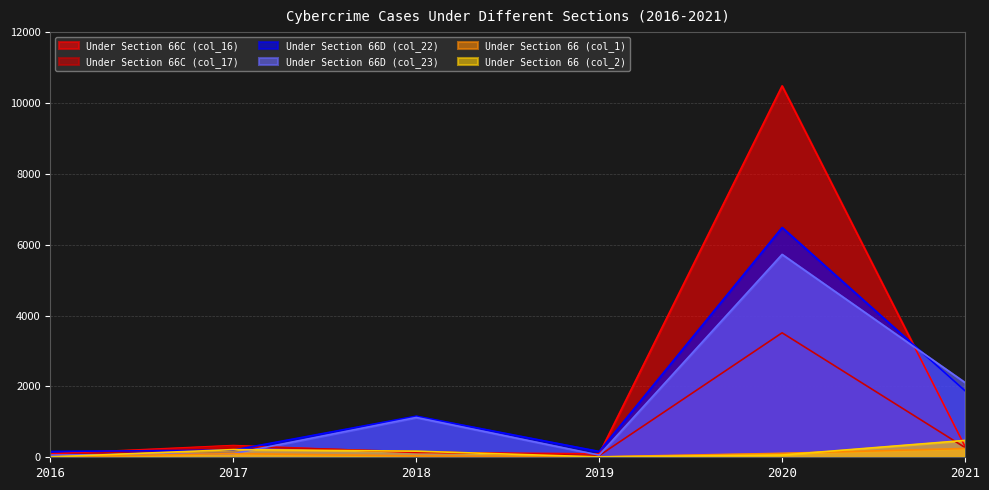

Is it true that Under Section 66C (col_17) equals 48 at 2019?

True